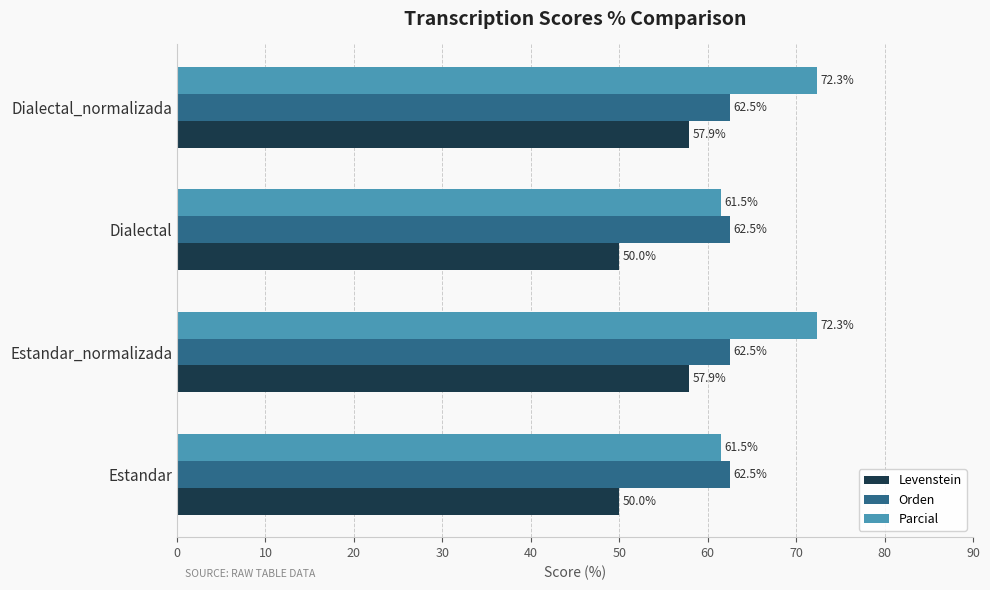

What is the difference between the maximum and minimum values in the Parcial series?

10.8